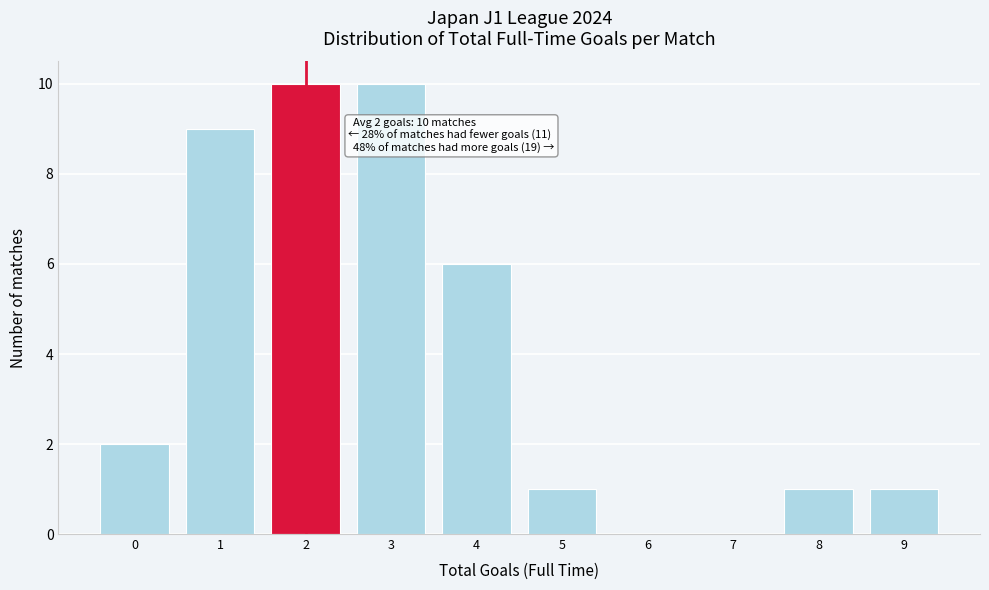

Reading left to right, what are all the values shown in this chart?

0=2	1=9	2=10	3=10	4=6	5=1	6=0	7=0	8=1	9=1